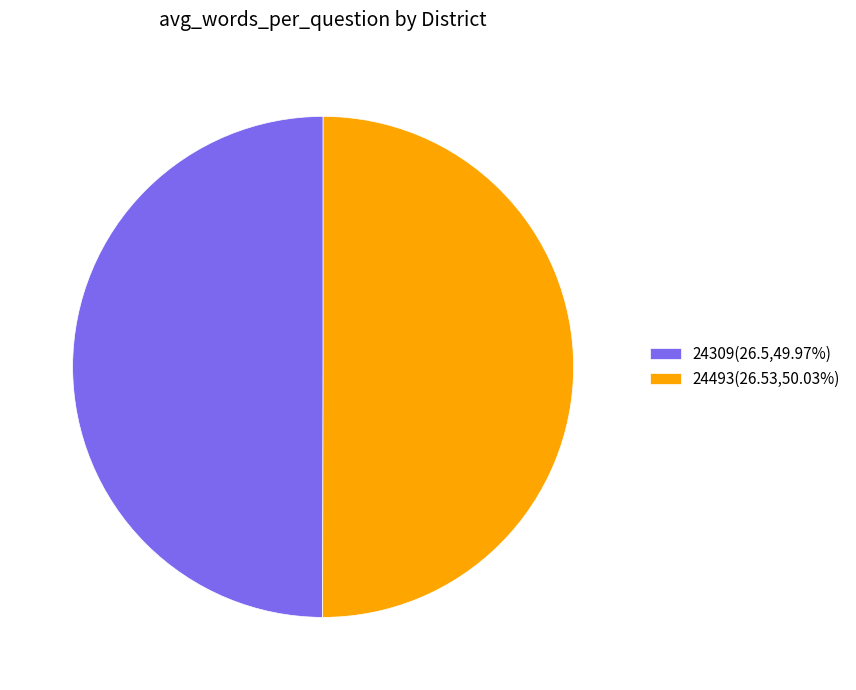

Is the sum of 24493(26.53,50.03%) and 24309(26.5,49.97%) greater than half?

Yes